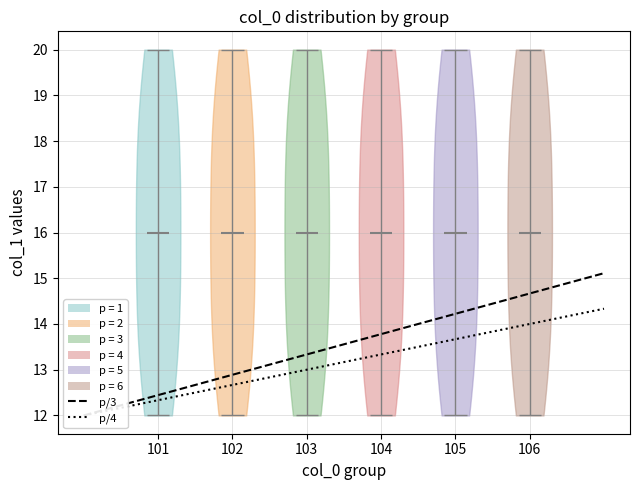

Reading left to right, read every violin against the y-axis: where its median line is, and the lowest and highest points it reaches. The values are not printed on the chart, so give them approximately, as read against the axis.

101: median line 16, lowest point 12, highest point 20
102: median line 16, lowest point 12, highest point 20
103: median line 16, lowest point 12, highest point 20
104: median line 16, lowest point 12, highest point 20
105: median line 16, lowest point 12, highest point 20
106: median line 16, lowest point 12, highest point 20